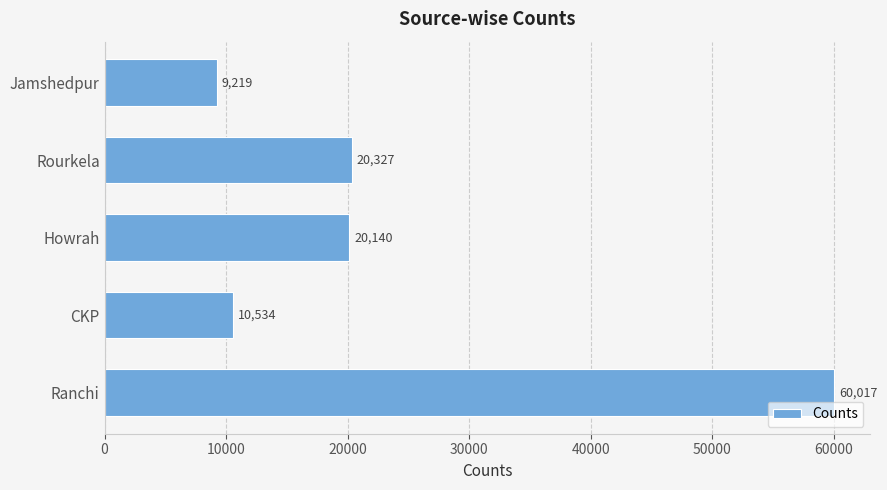

Reading bottom to top, transcribe all the data shown in this chart.

Ranchi=60017	CKP=10534	Howrah=20140	Rourkela=20327	Jamshedpur=9219